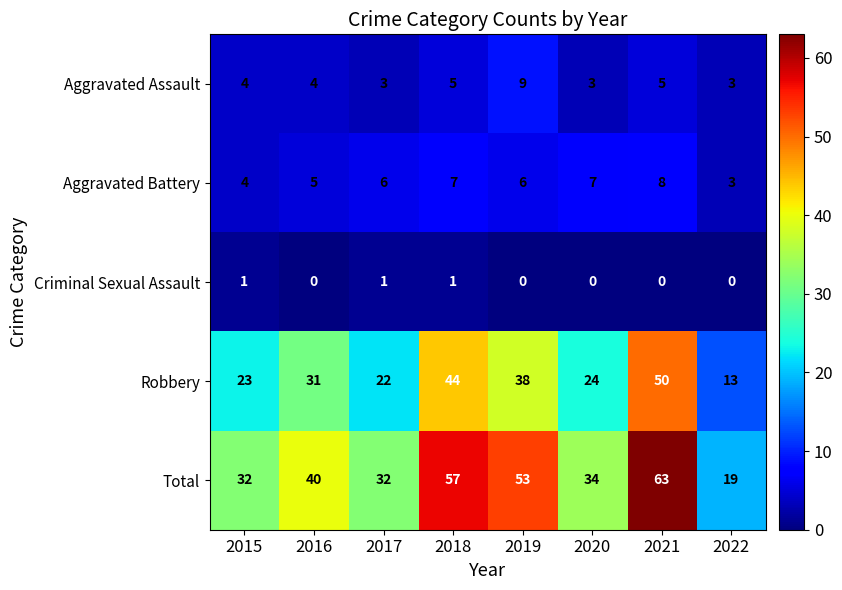

Which series has the widest spread of values?

Total